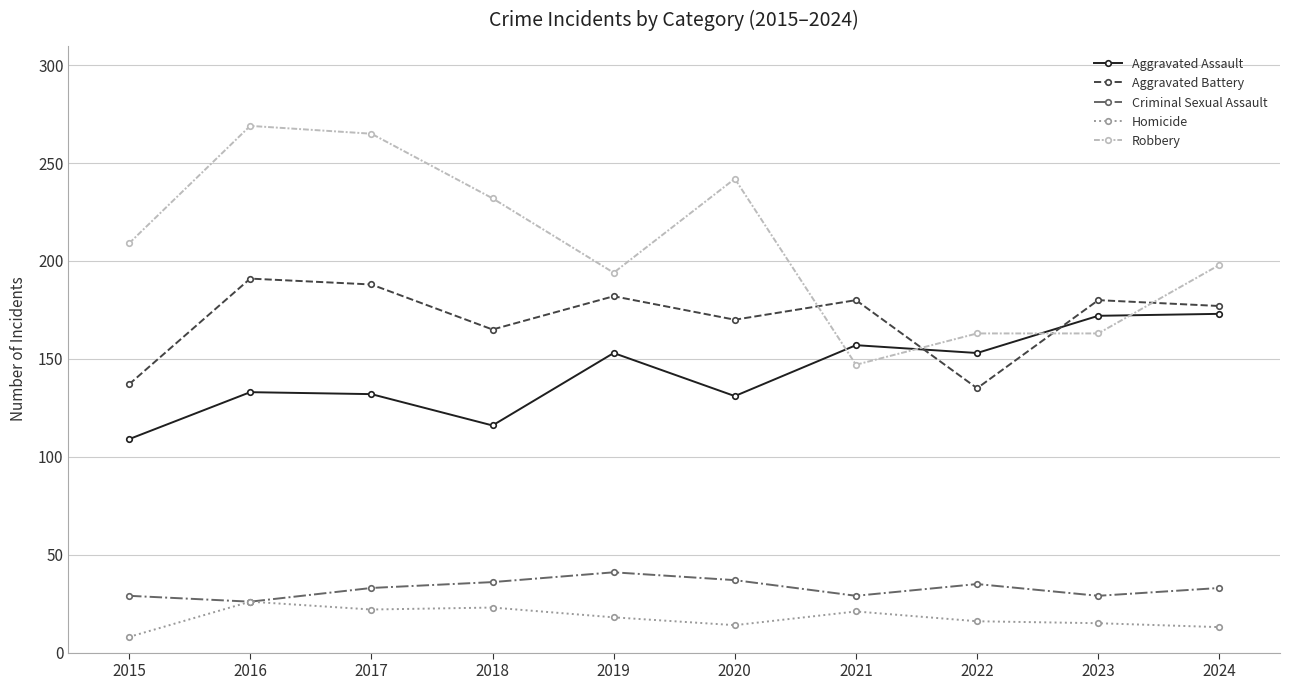

How many data points does each series have?

10